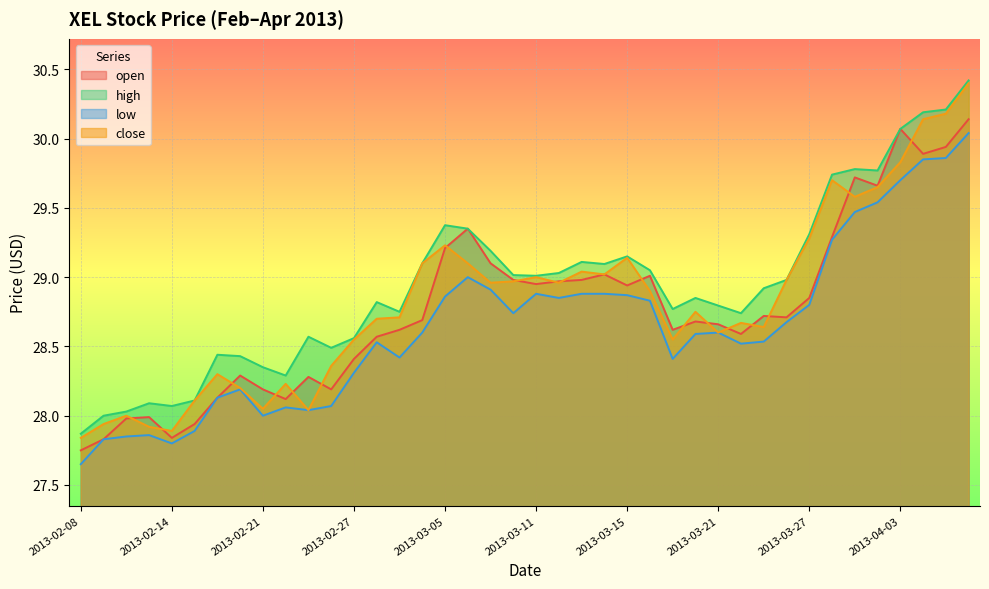

Does the chart display data point markers on the line(s)?

No